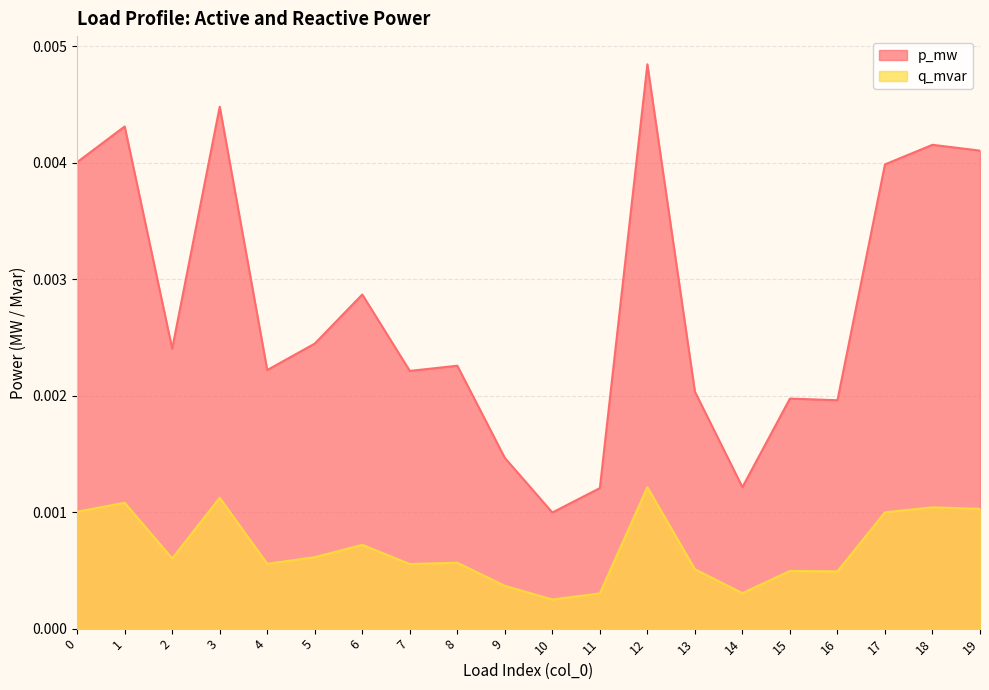

The value of p_mw at 6 is 0.0. True or false?

True